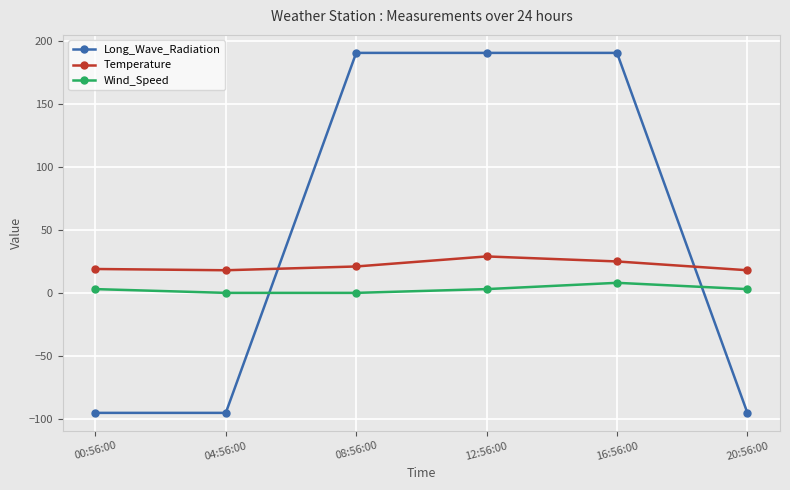

What is the spread (max minus min) of values at 00:56:00?

114.5